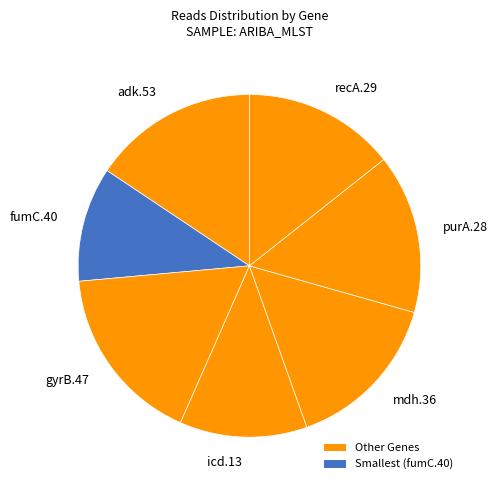

Is there a majority slice in this chart?

No